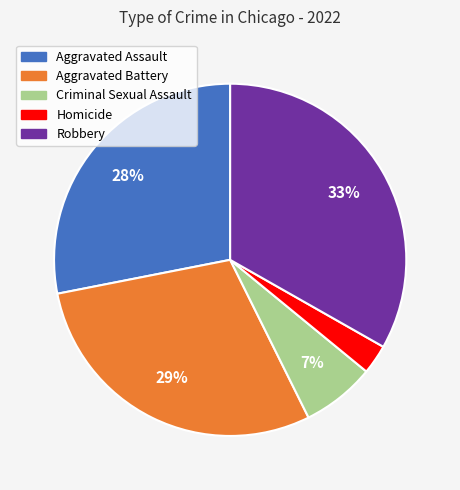

Rank the categories by value from highest to lowest.

Robbery, Aggravated Battery, Aggravated Assault, Criminal Sexual Assault, Homicide